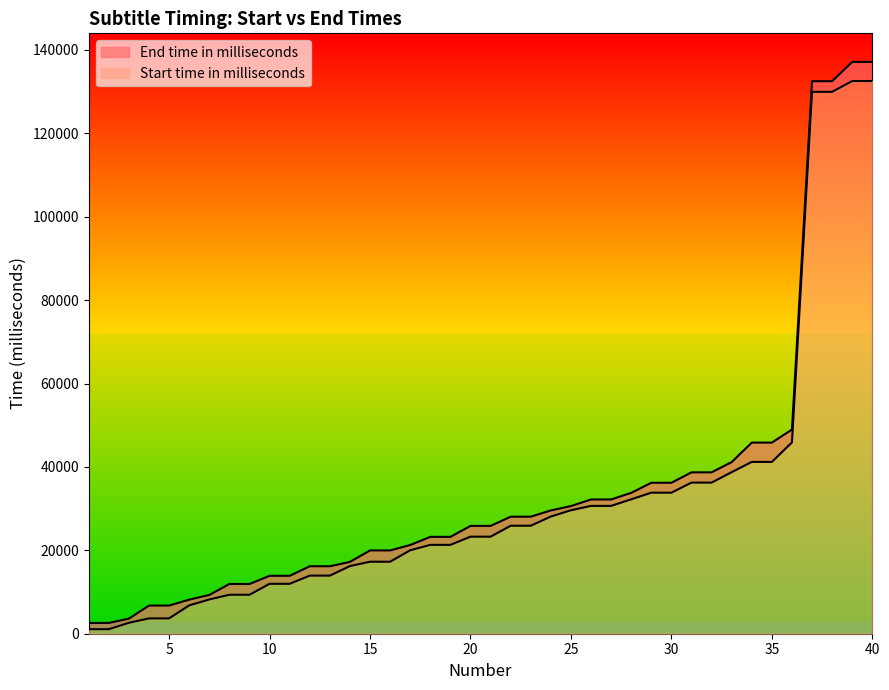

What is the greatest value displayed?

137137